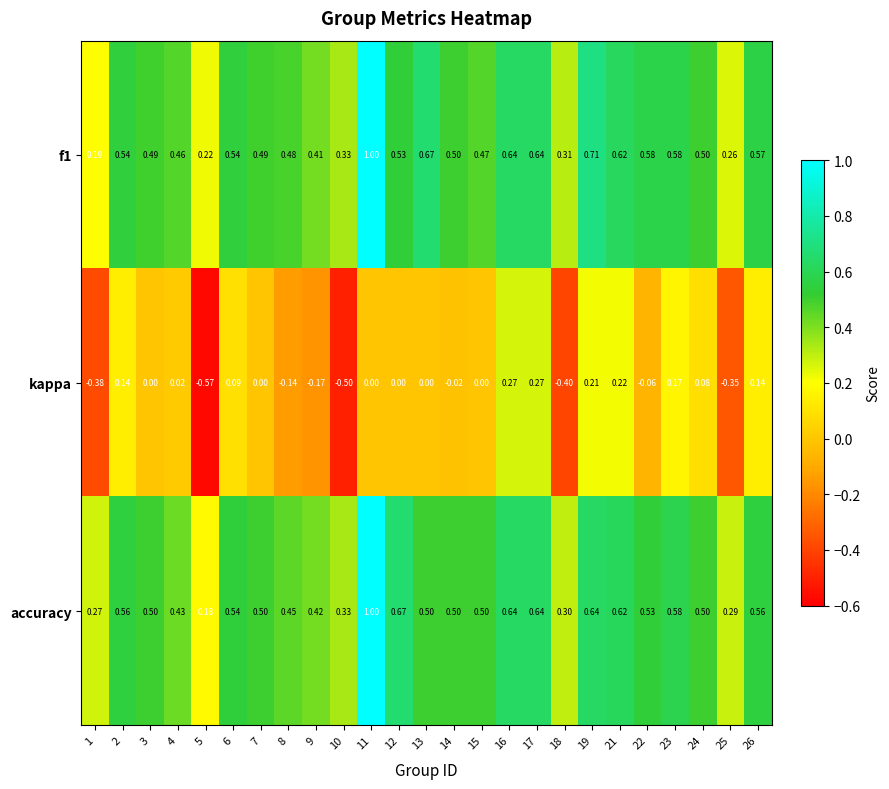

Which series has the largest range (max minus min)?

kappa